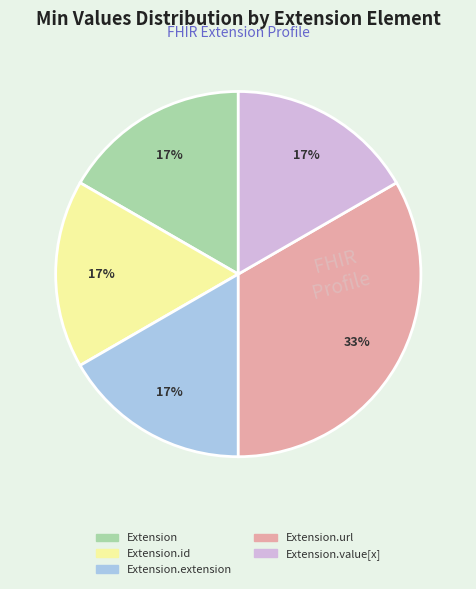

Is there a majority slice in this chart?

No